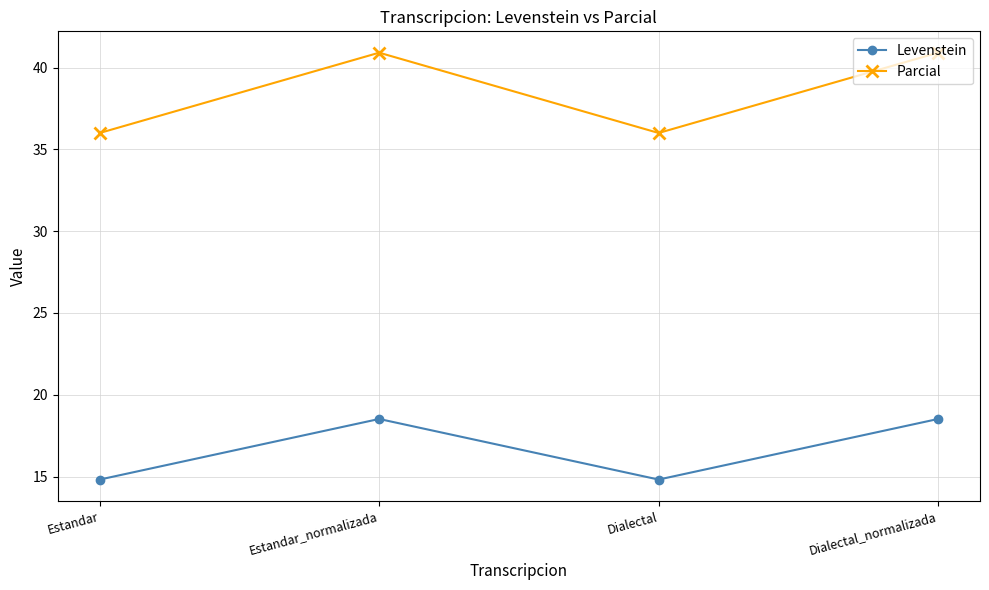

What are all the series names shown in the legend?

Levenstein, Parcial